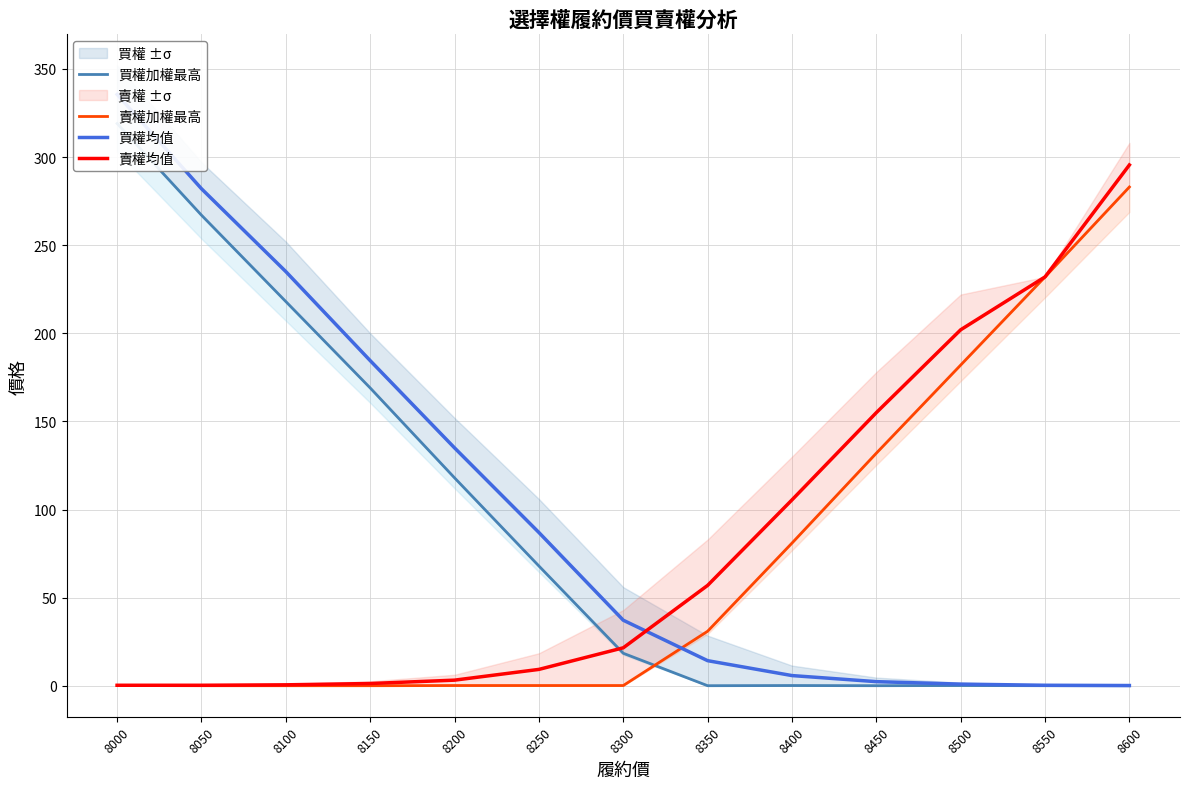

What is the difference between the maximum and minimum values in the 賣權加權最高 series?

282.9